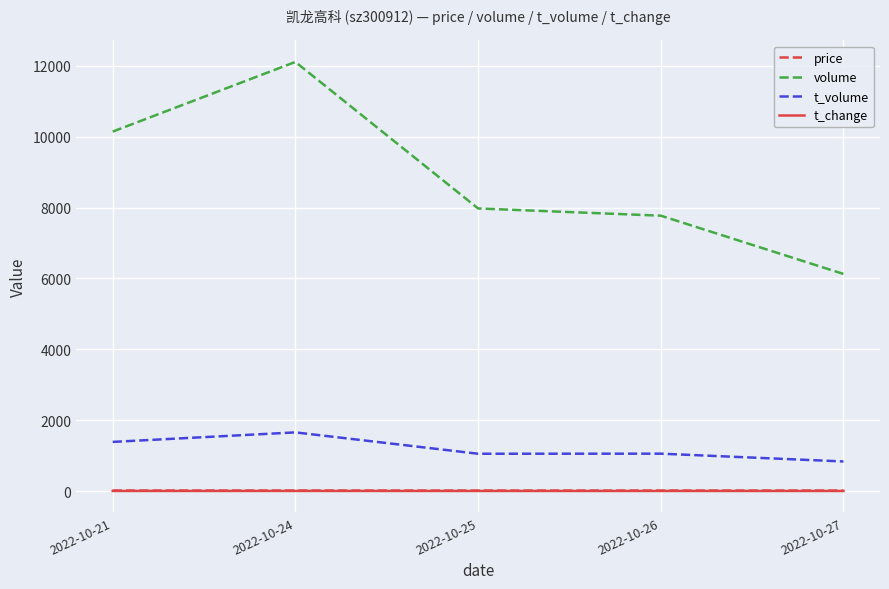

How many series are shown in this chart?

4